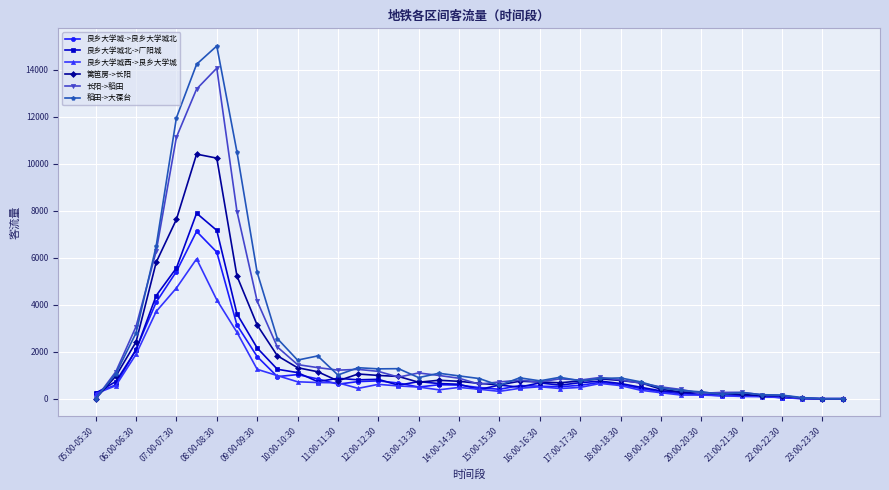

What is the highest value of the 稻田->大葆台 series?

15005